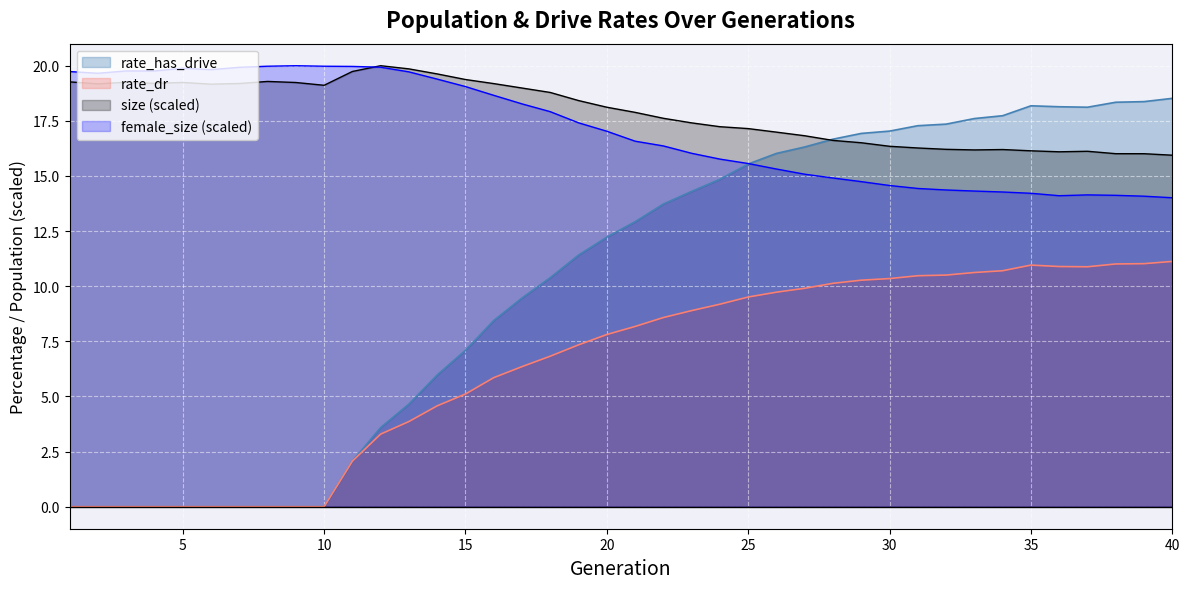

What is the maximum value shown in the chart?

20.0